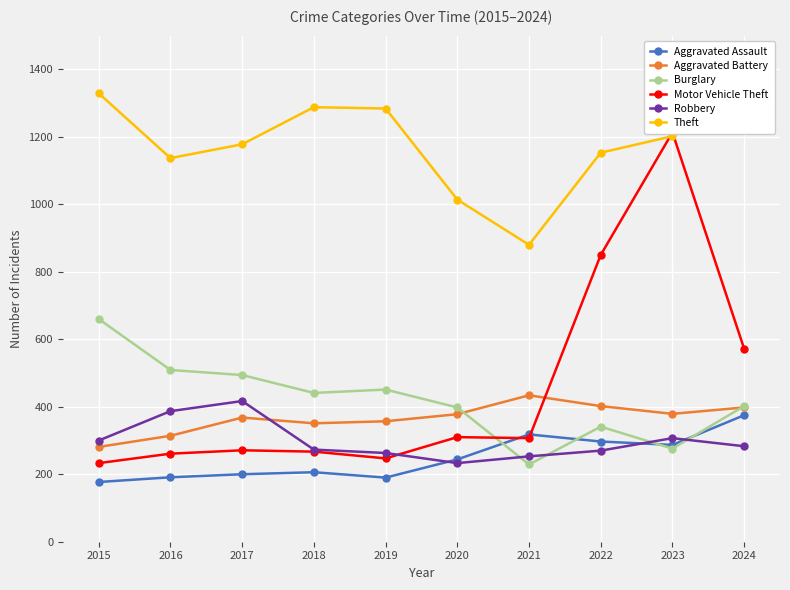

How many lines are shown in the chart?

6